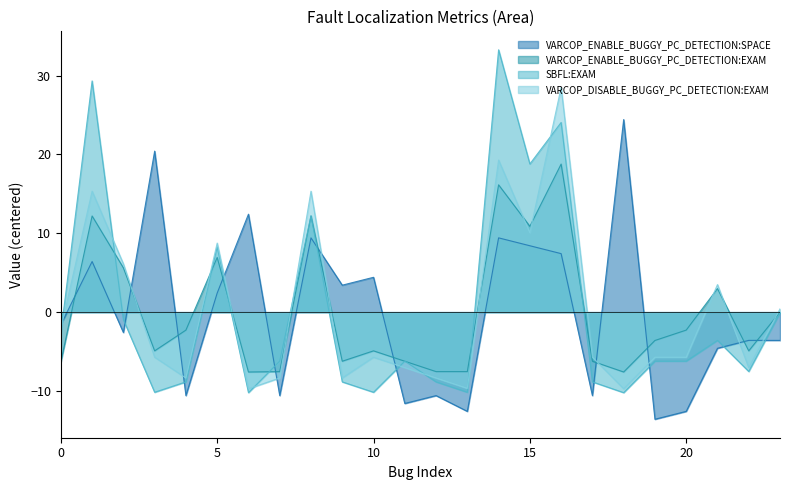

The value of VARCOP_DISABLE_BUGGY_PC_DETECTION:EXAM at 15 is 10.1. True or false?

True